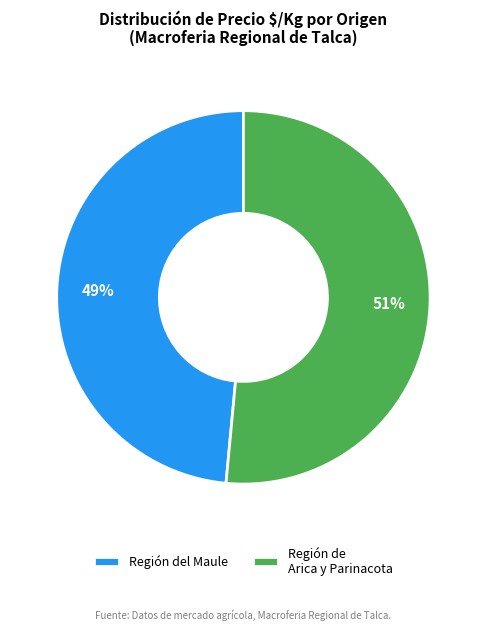

Between Región de Arica y Parinacota and Región del Maule, which is larger?

Región de Arica y Parinacota